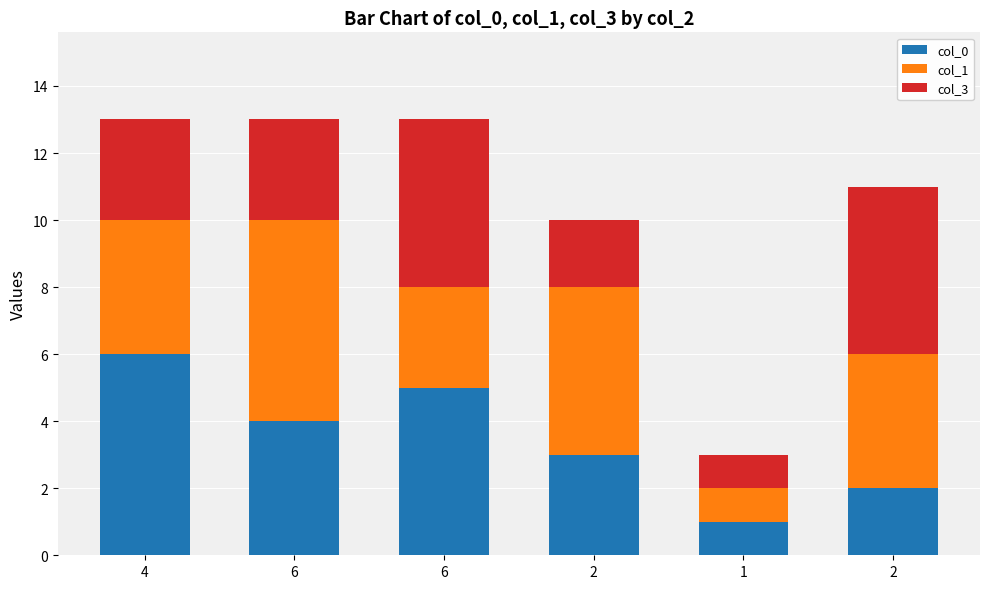

Read the col_1 value at 2.

5